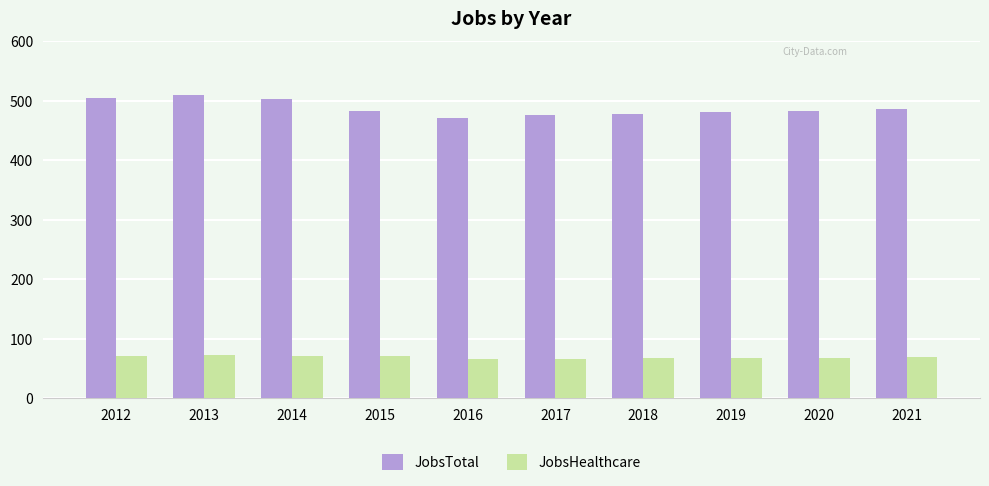

How many bars are there in total?

20